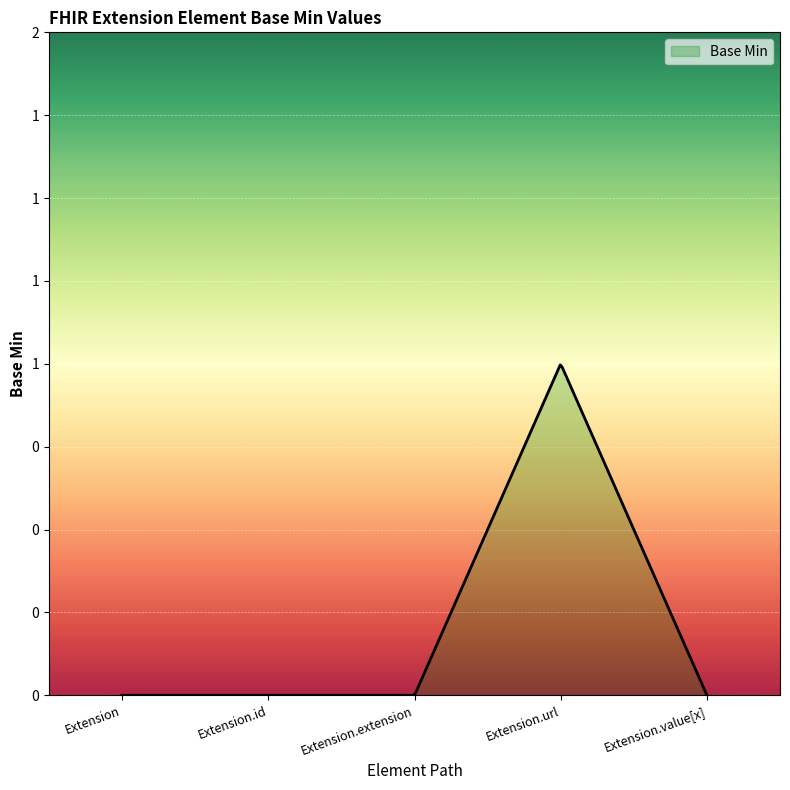

Does the chart have visible grid lines?

Yes